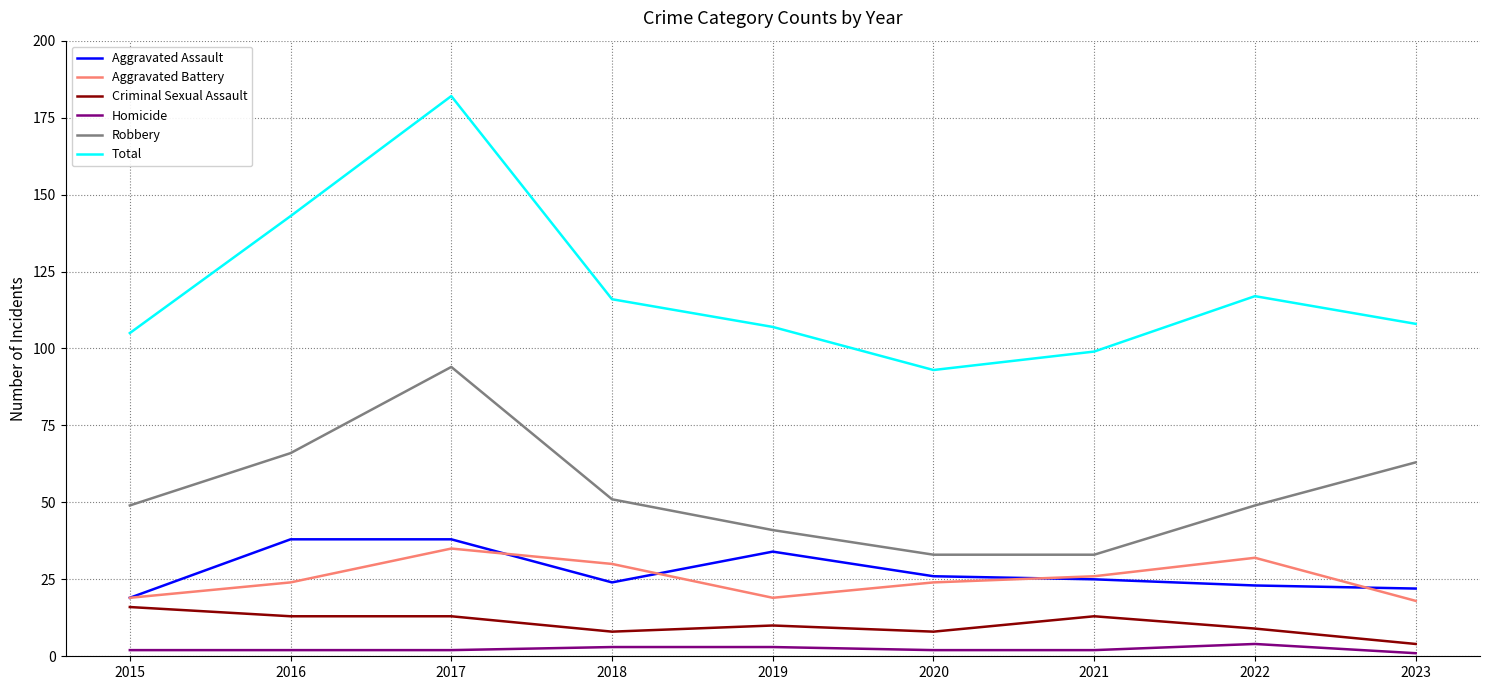

Which series has the largest range (max minus min)?

Total